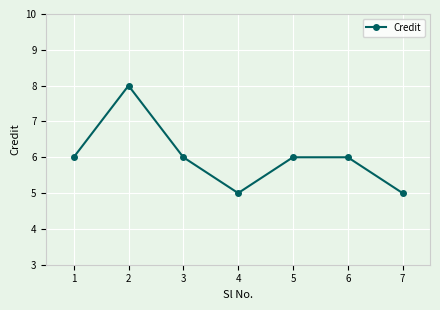

True or false: the data shows 10 at 6.

False